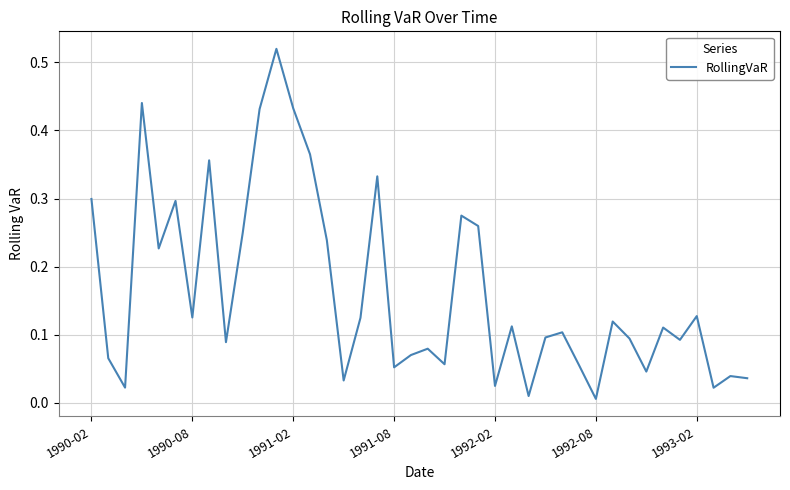

The chart shows a value of 0.0 at 1990-08. True or false?

False